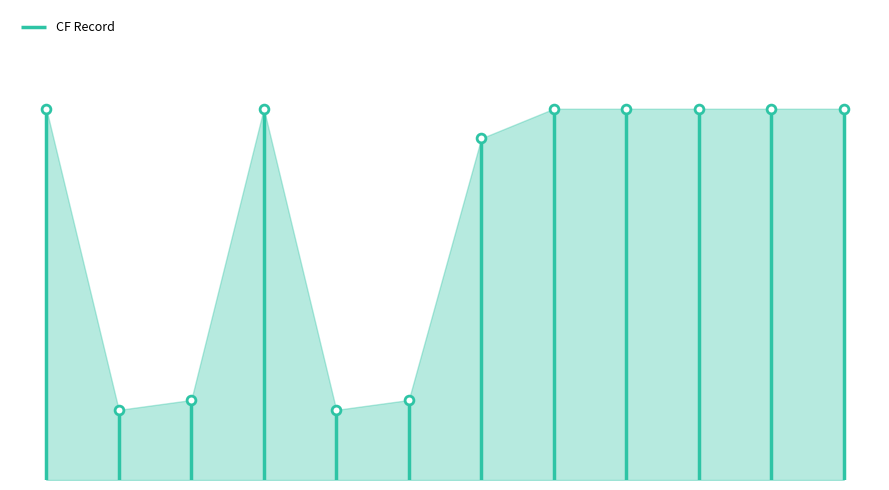

Which has a higher value, 3/1/2022 or 3/1/2022?

3/1/2022